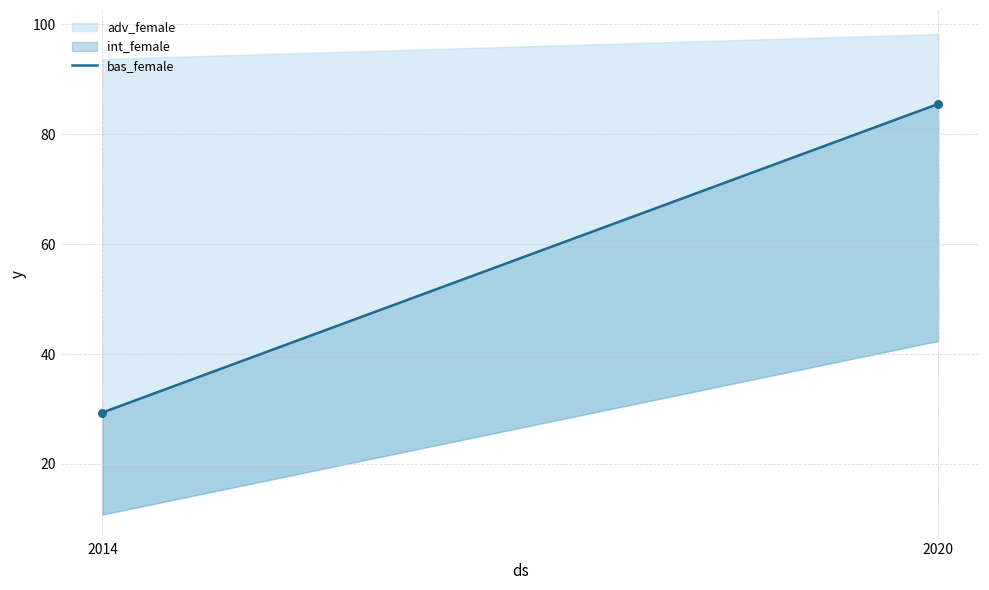

Which series has the widest spread of Y values?

int_female